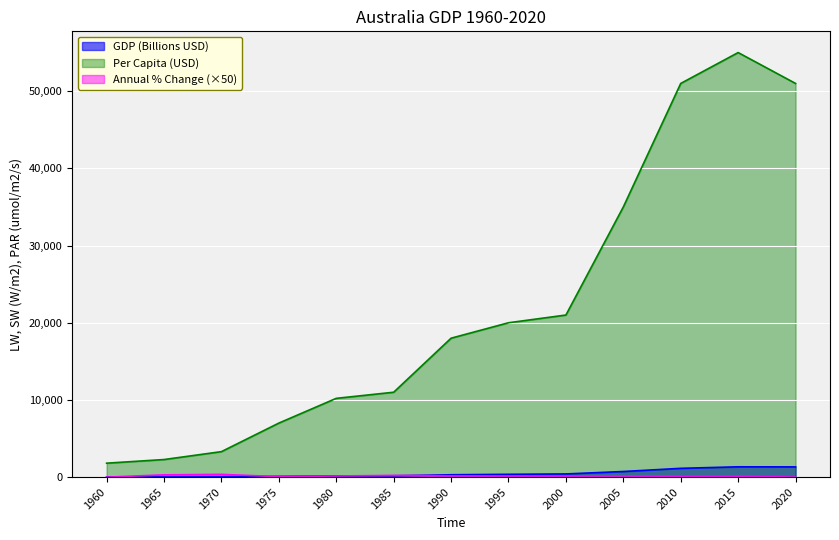

At which category does Per Capita (USD) reach its first local peak?

2015